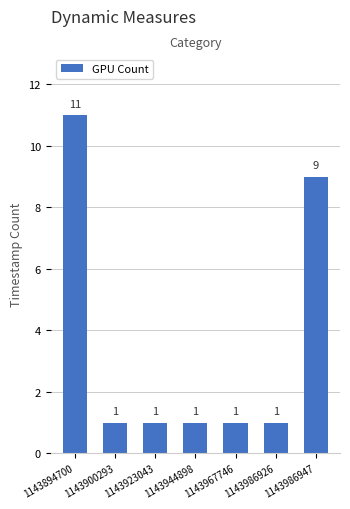

Are the bars horizontal?

No